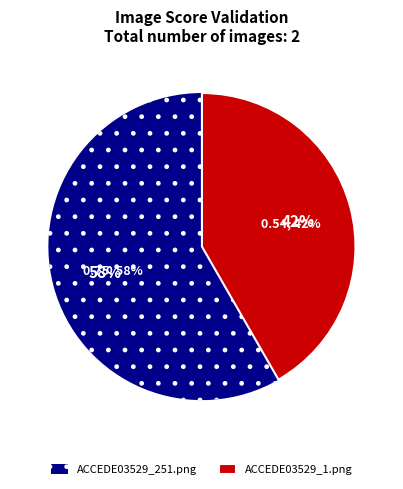

How many segments does this pie chart have?

2